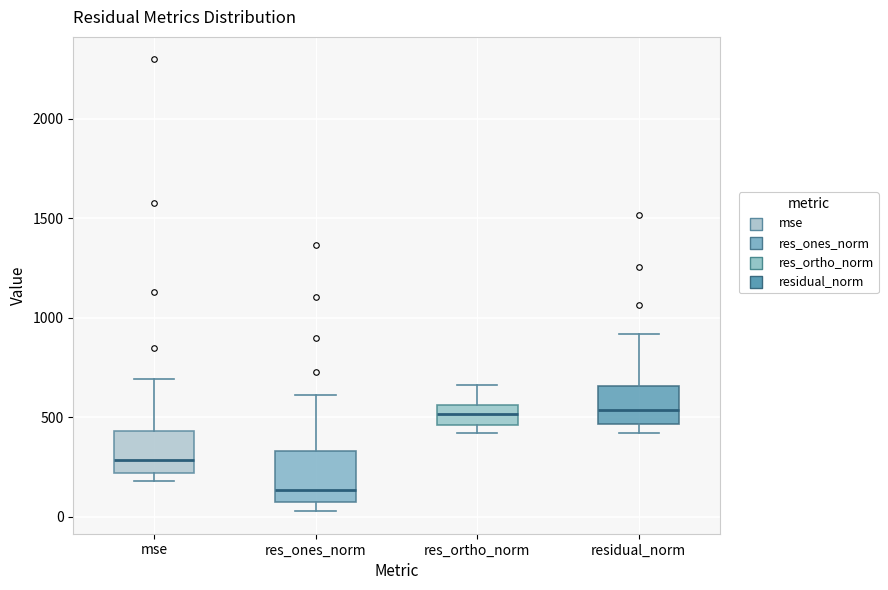

Reading left to right, read every box against the y-axis: the position of its median line, the range the box covers, and the ends of its whiskers. The values are not printed on the chart, so give them approximately, as read against the axis.

mse: median 300, box 200 to 450, whiskers 200 (just below the box's lower edge) to 700
res_ones_norm: median 150, box 50 to 350, whiskers 50 (just below the box's lower edge) to 600
res_ortho_norm: median 500, box 450 to 550, whiskers 400 to 650
residual_norm: median 550, box 450 to 650, whiskers 400 to 900